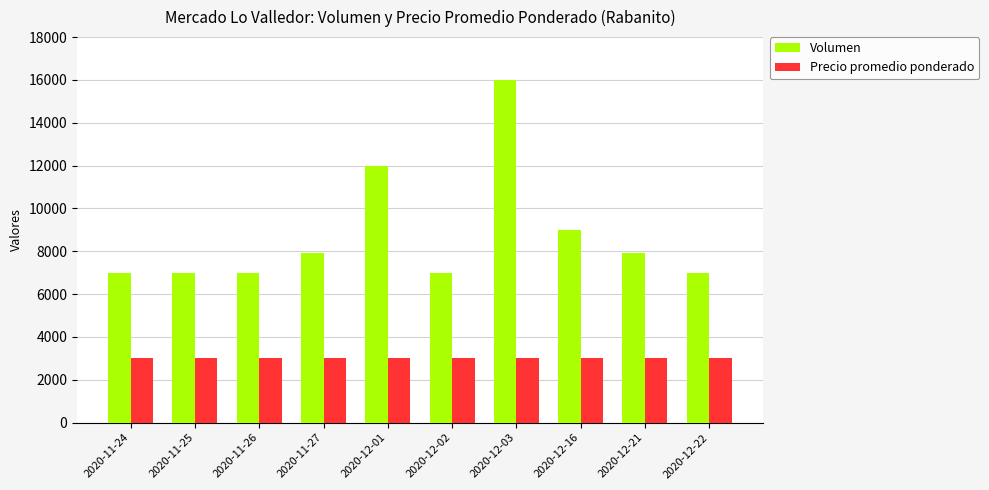

What is the label of the 5th bar from the right?

2020-12-02